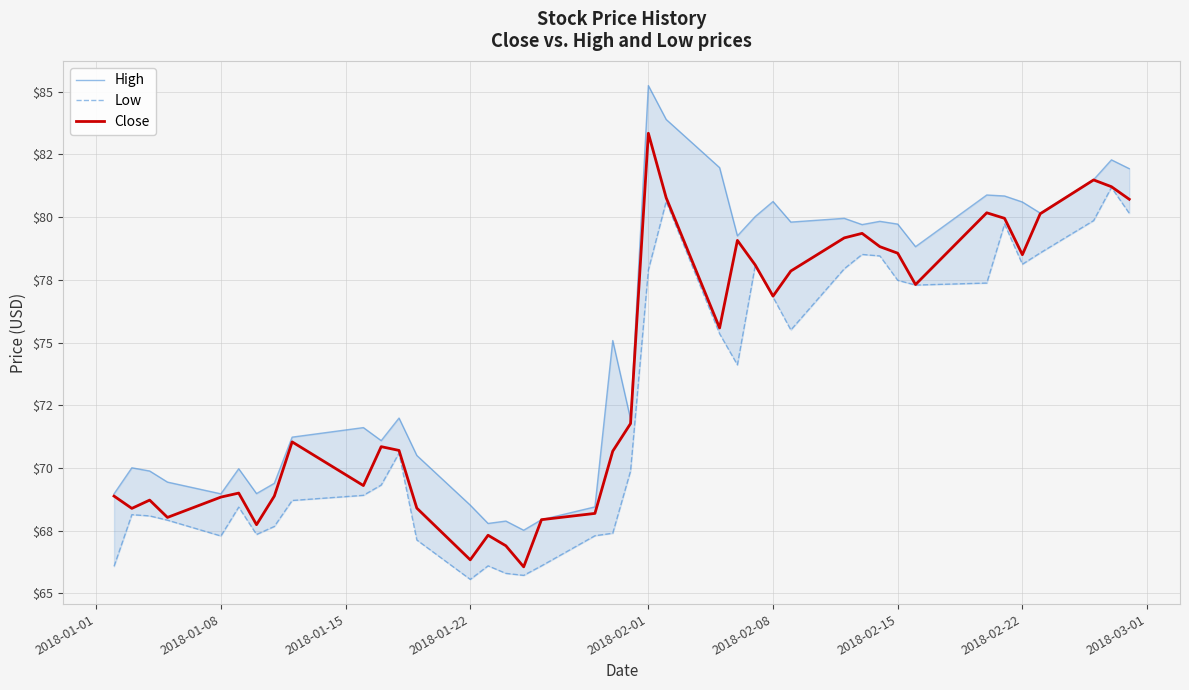

What is the minimum value for Low?

65.6